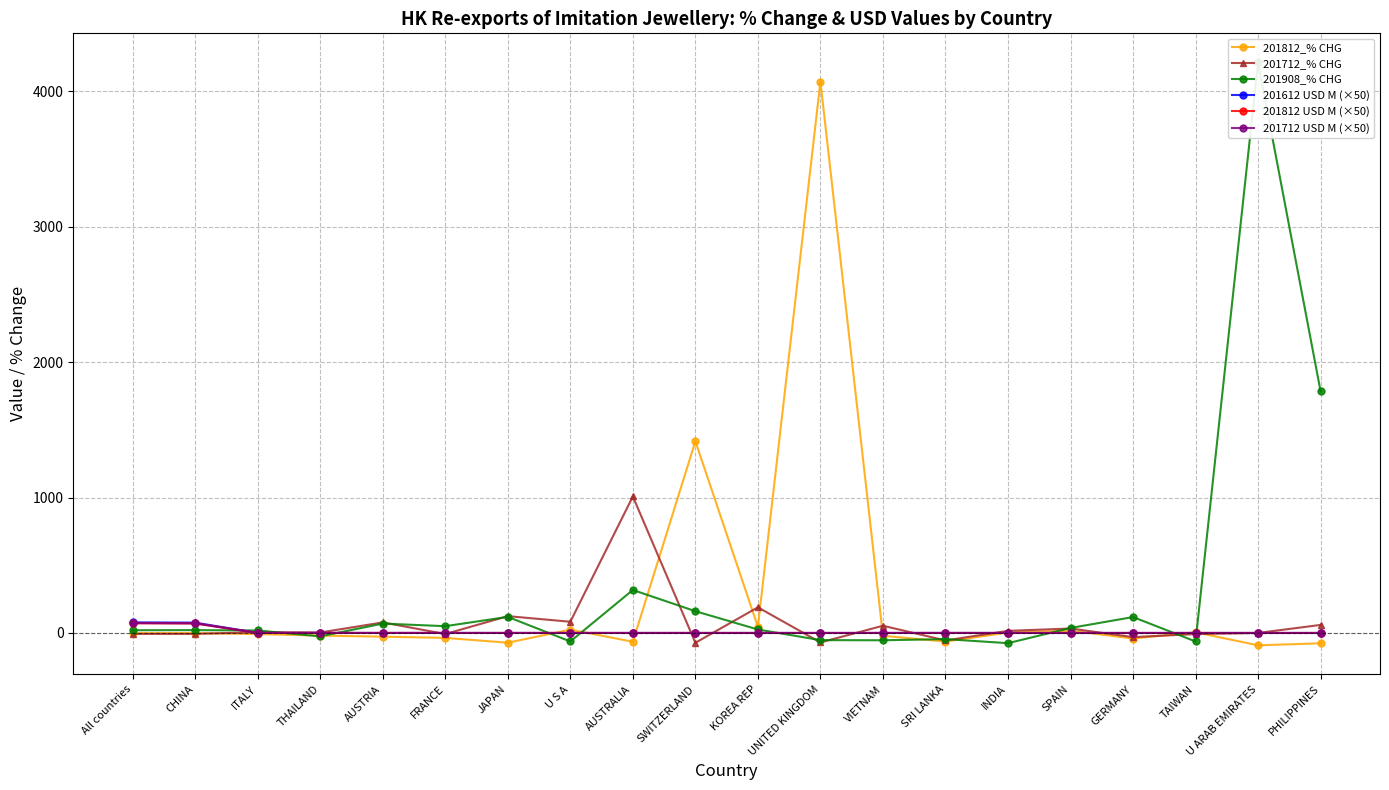

How many lines are shown in the chart?

6